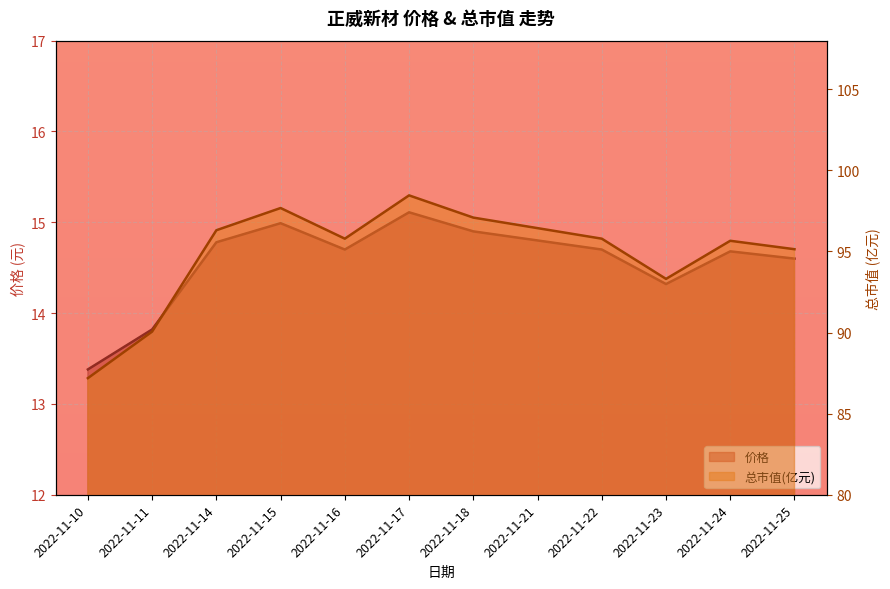

The value of 价格 at 2022-11-15 is 21.7. True or false?

False